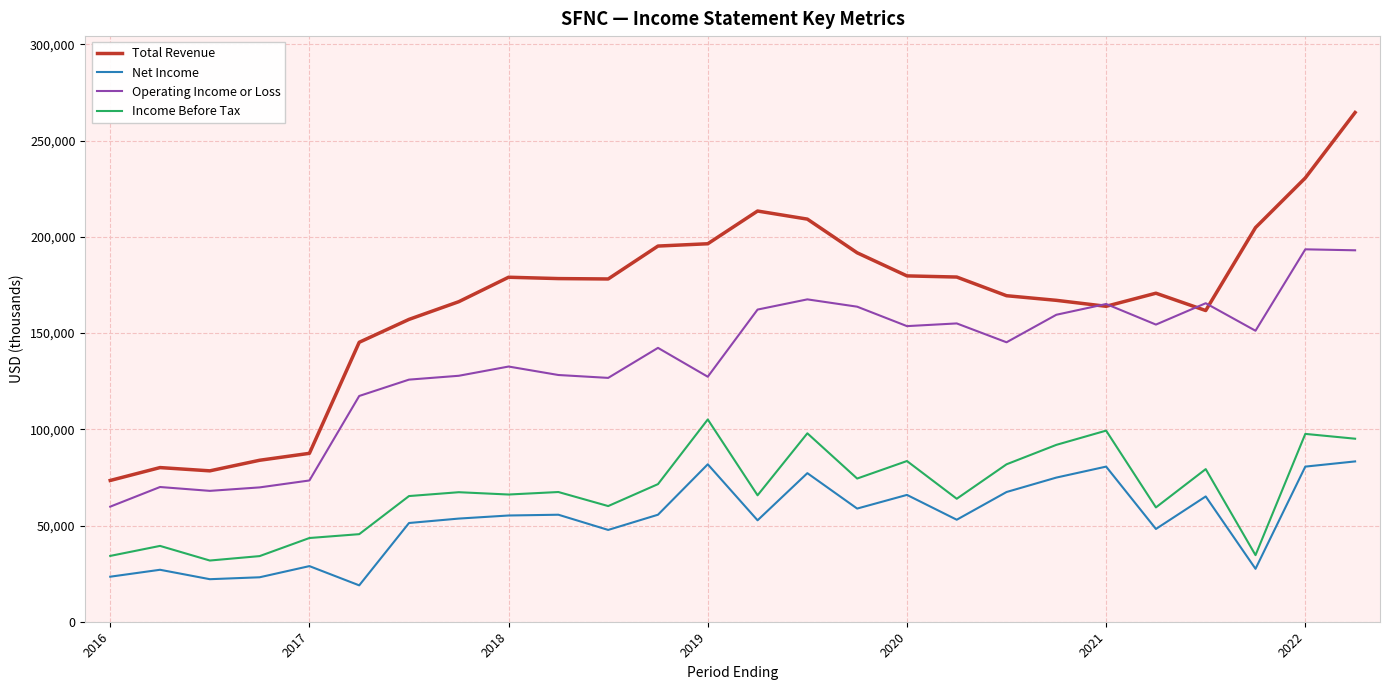

List the series in order of their peak value, lowest first.

Net Income, Income Before Tax, Operating Income or Loss, Total Revenue